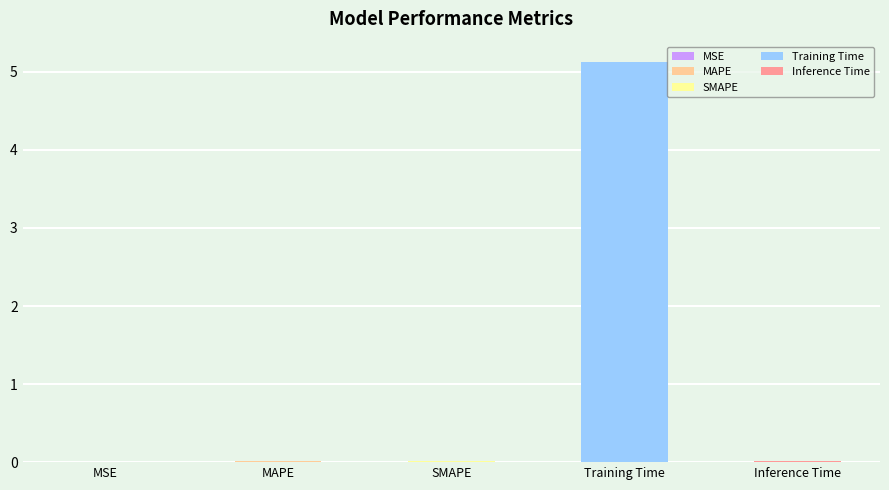

Reading left to right, extract all data points from this chart.

MSE=0.0	MAPE=0.0	SMAPE=0.0	Training Time=5.1	Inference Time=0.0